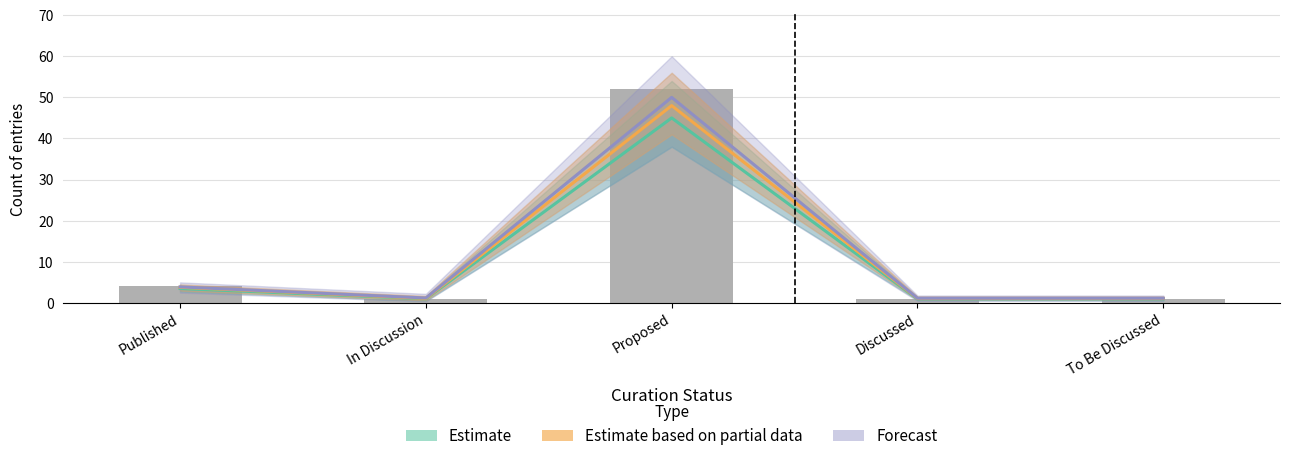

What is the difference between the highest and lowest values at Published?

0.4